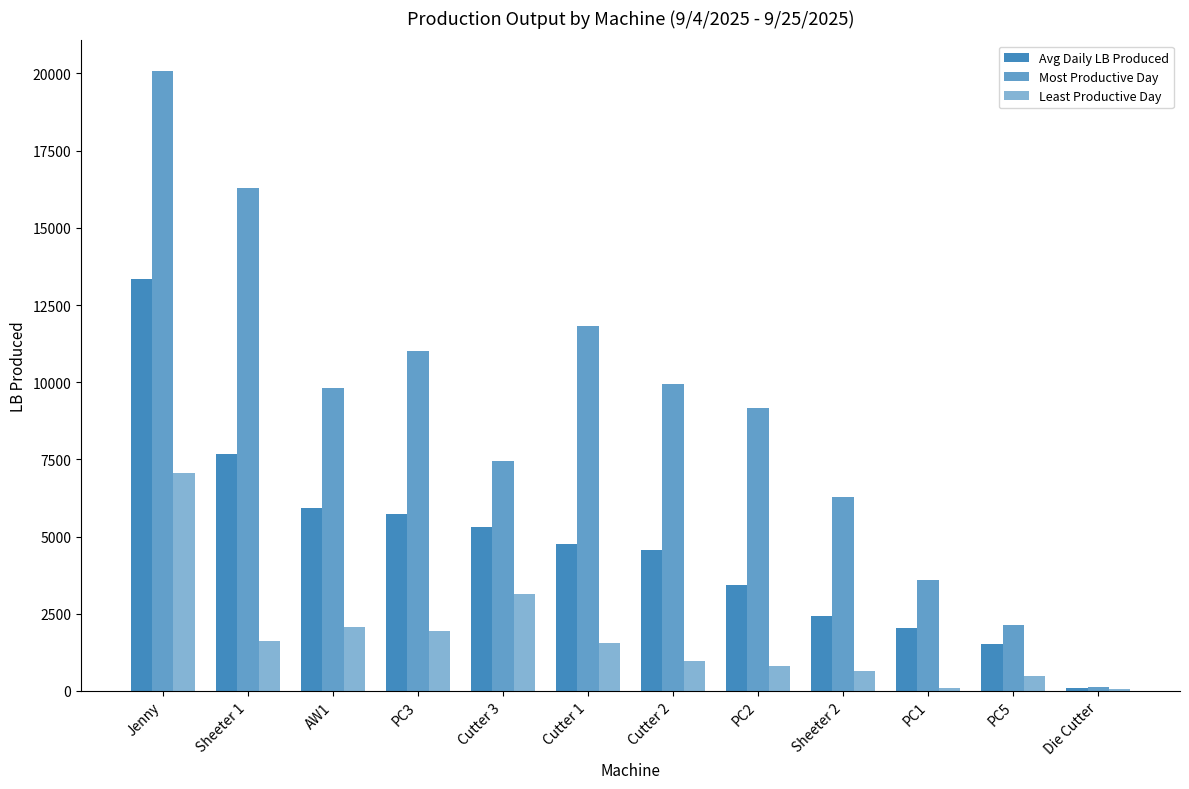

How many groups of bars are there?

12